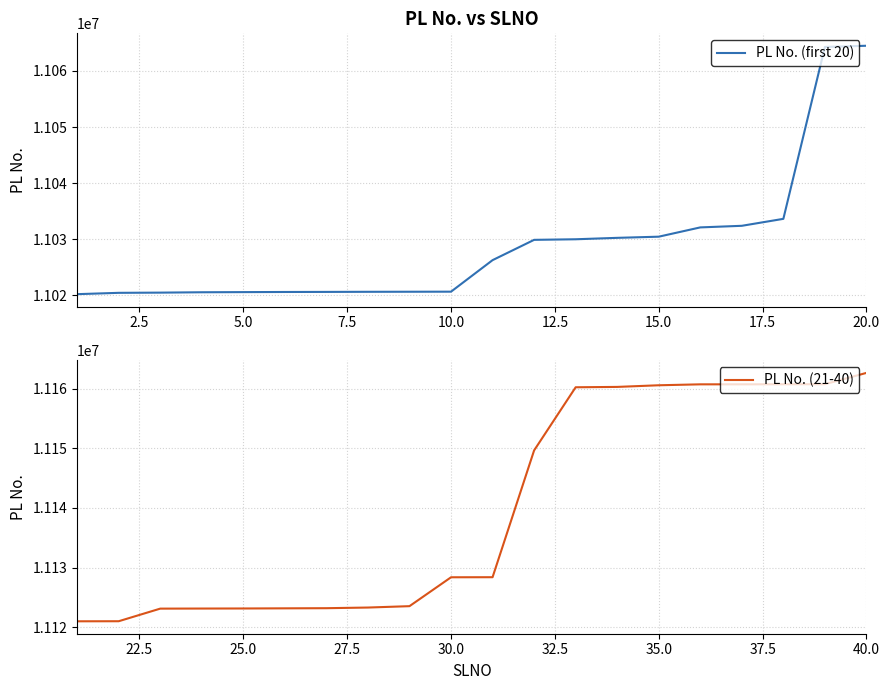

What is the average value of the PL No. (first 20) series?

11028936